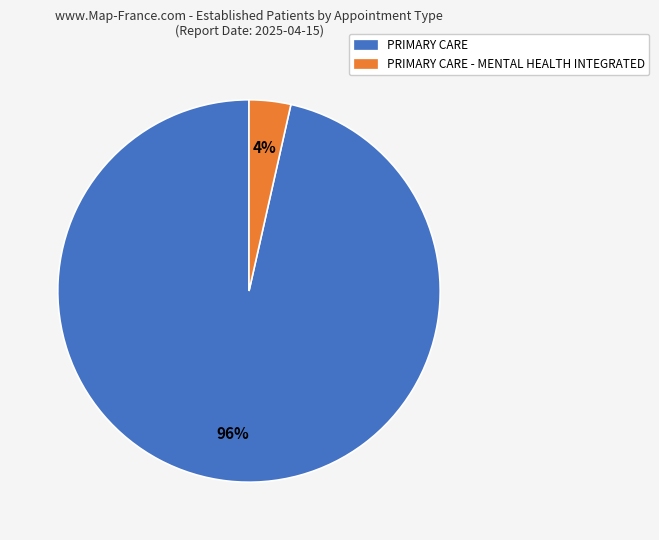

Combined, do PRIMARY CARE - MENTAL HEALTH INTEGRATED and PRIMARY CARE account for over 50%?

Yes